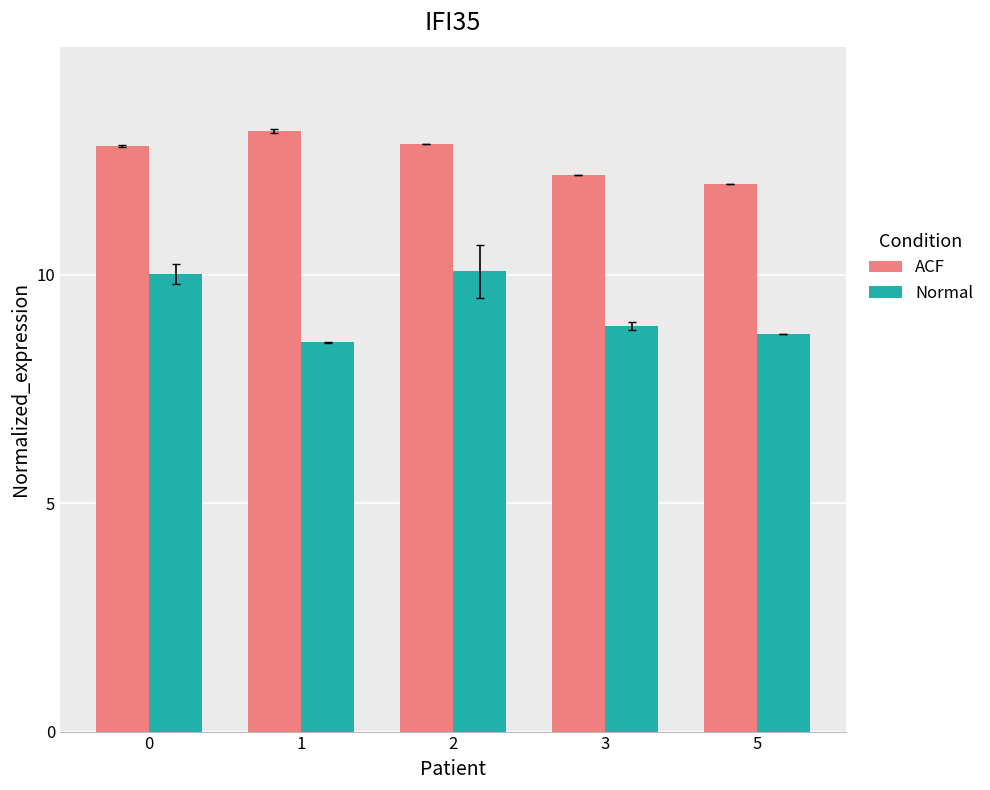

What is the difference between the ACF values at 3 and 1?

1.0